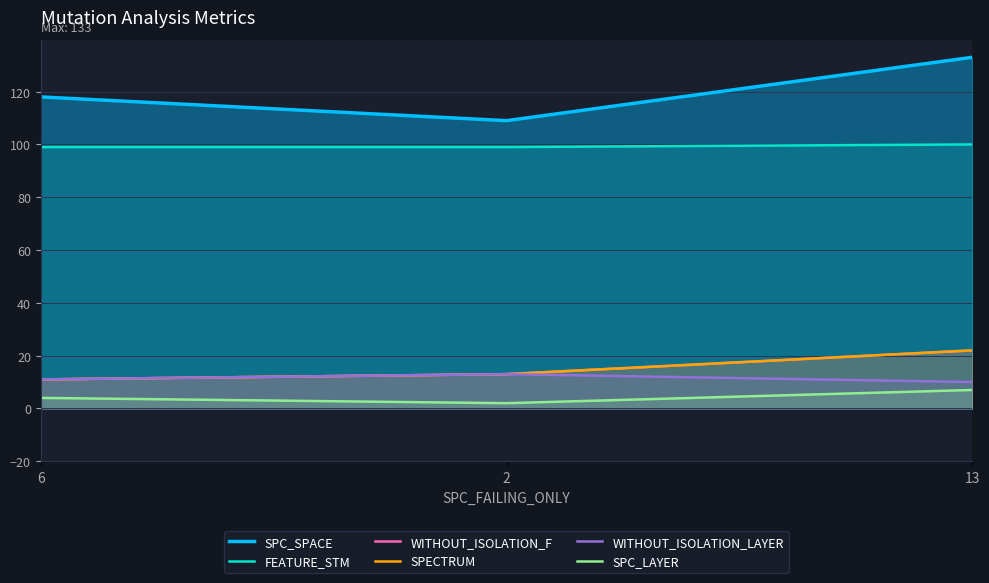

Does the chart have visible grid lines?

Yes